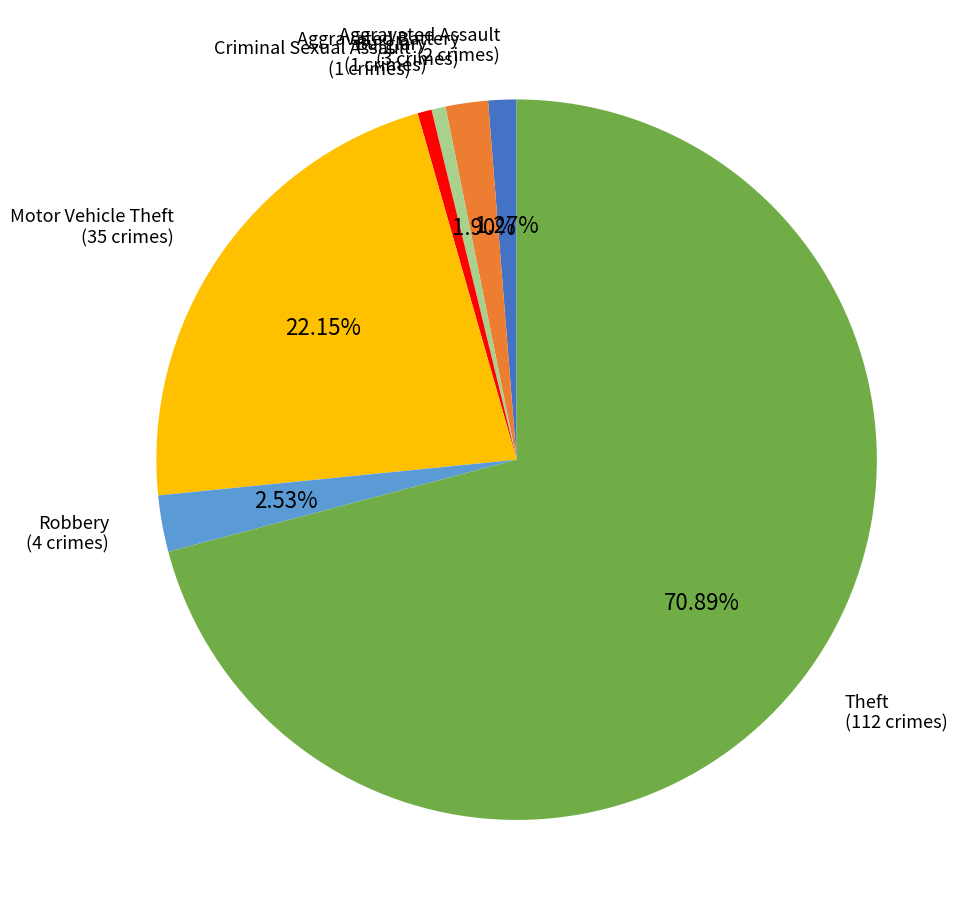

Count the number of slices in the pie.

7